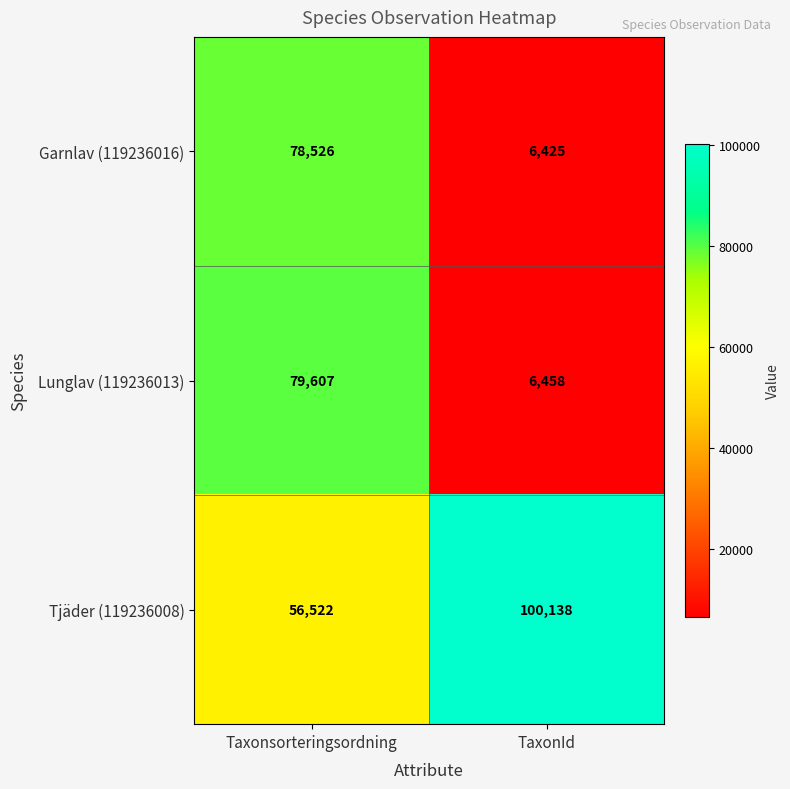

Is it true that Garnlav (119236016) equals 38283 at Taxonsorteringsordning?

False